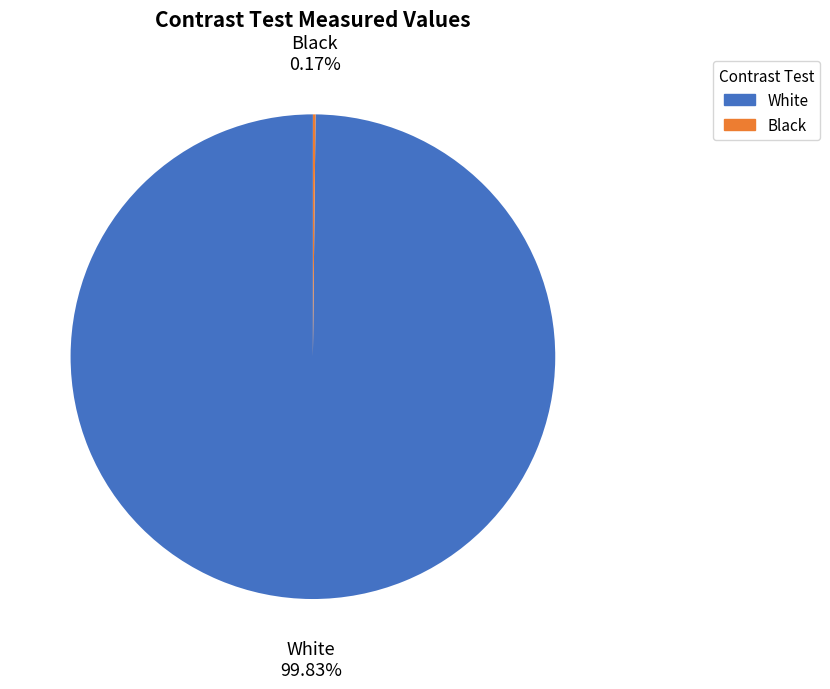

What is the majority slice?

White